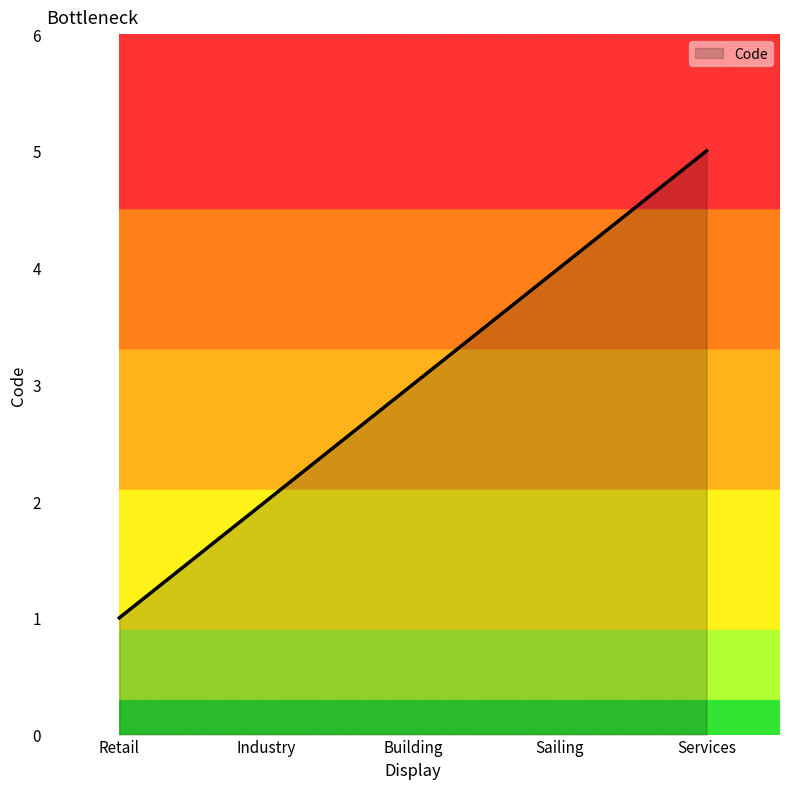

How many values are between 2 and 4?

3